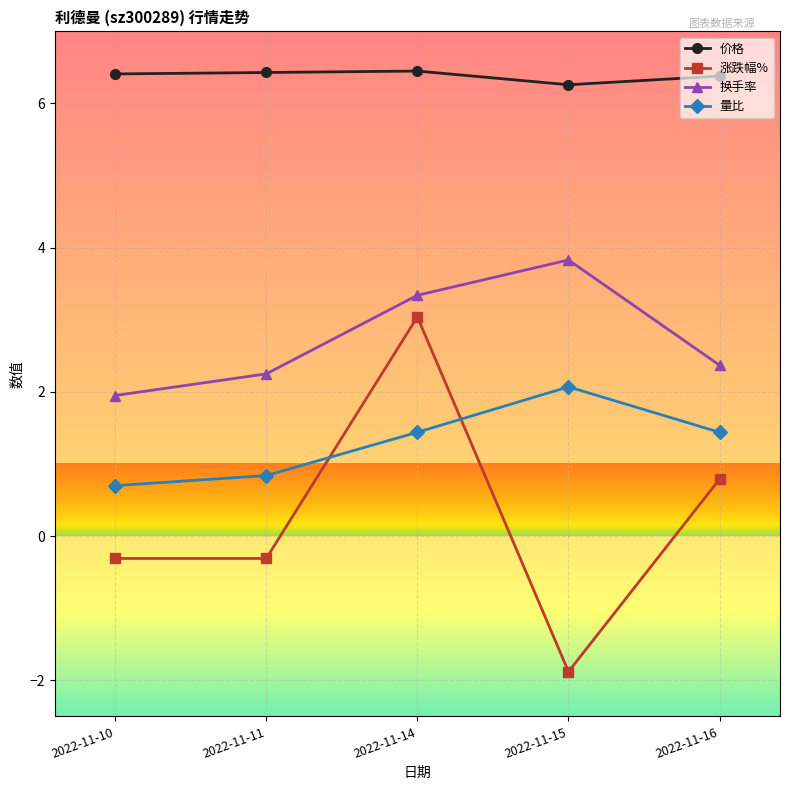

What is the difference between the maximum and minimum values in the 价格 series?

0.2